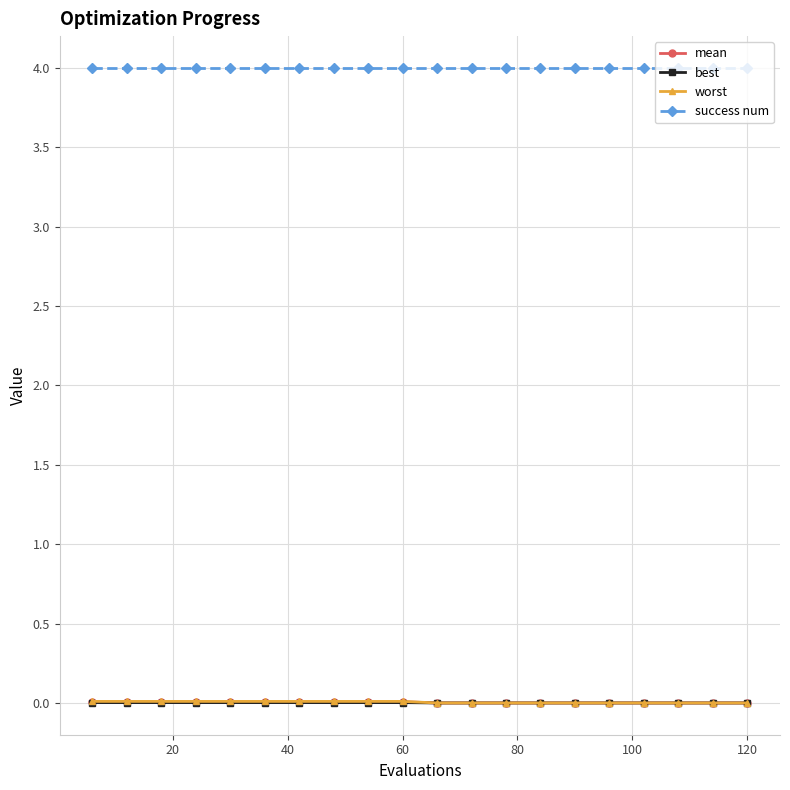

Does the chart have visible grid lines?

Yes